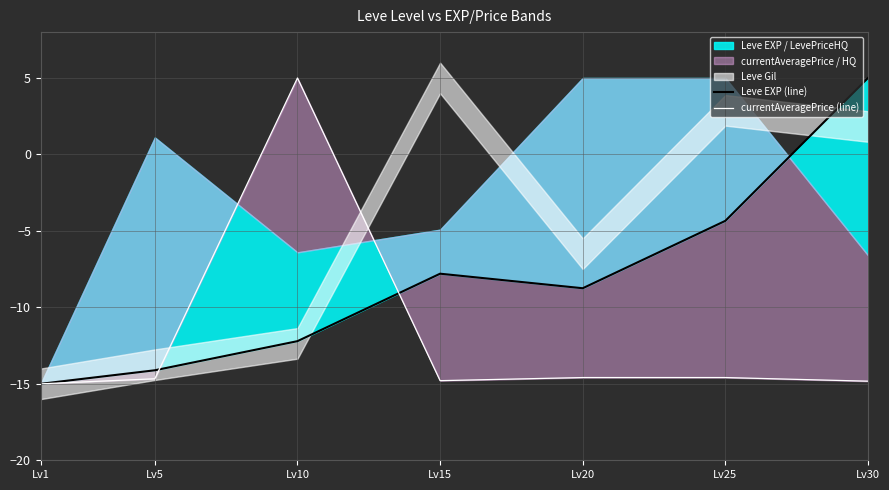

How many values in the Leve EXP (line) series exceed -8?

3